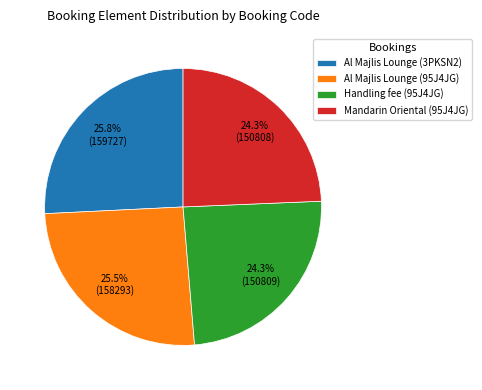

Do Al Majlis Lounge (3PKSN2) and Al Majlis Lounge (95J4JG) together represent more than half of the pie?

Yes